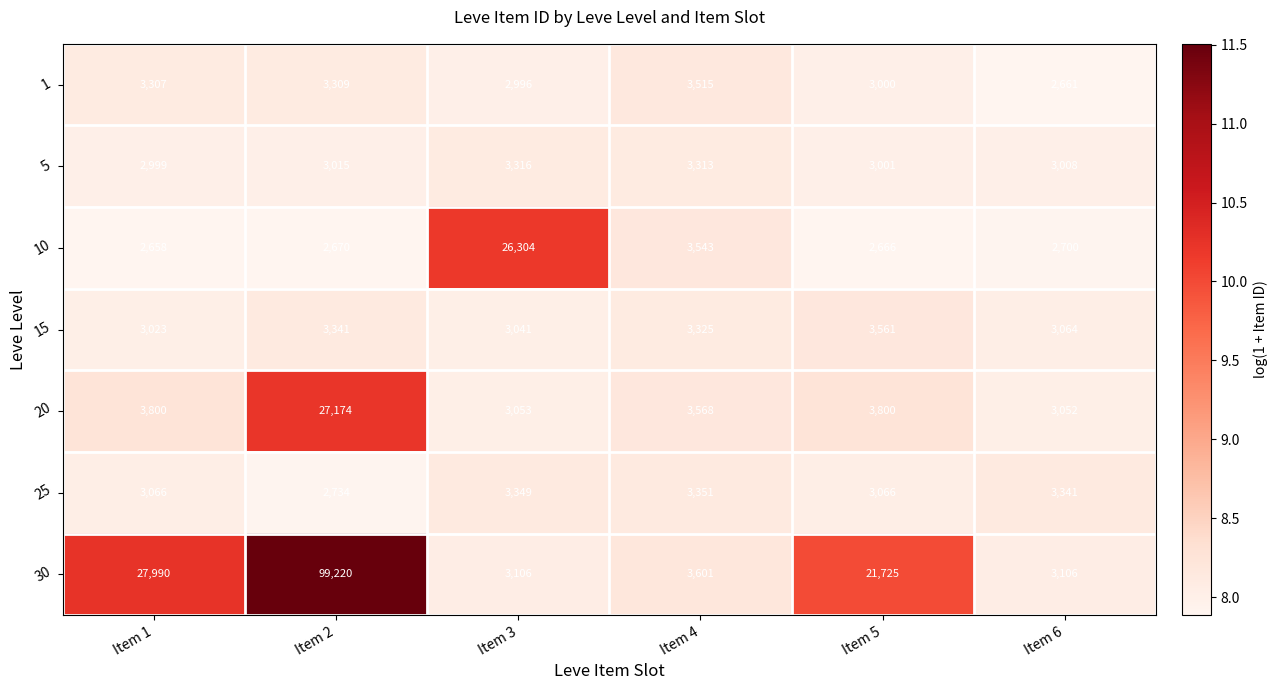

Is it true that 25 equals 767 at Item 2?

False